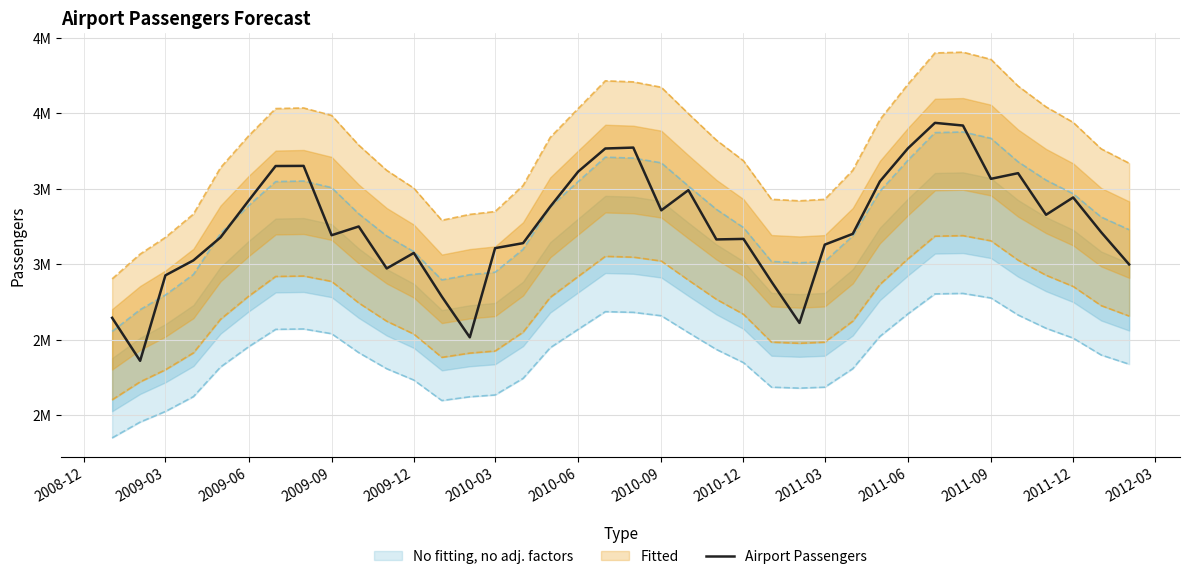

How many values are below 3211600?

19